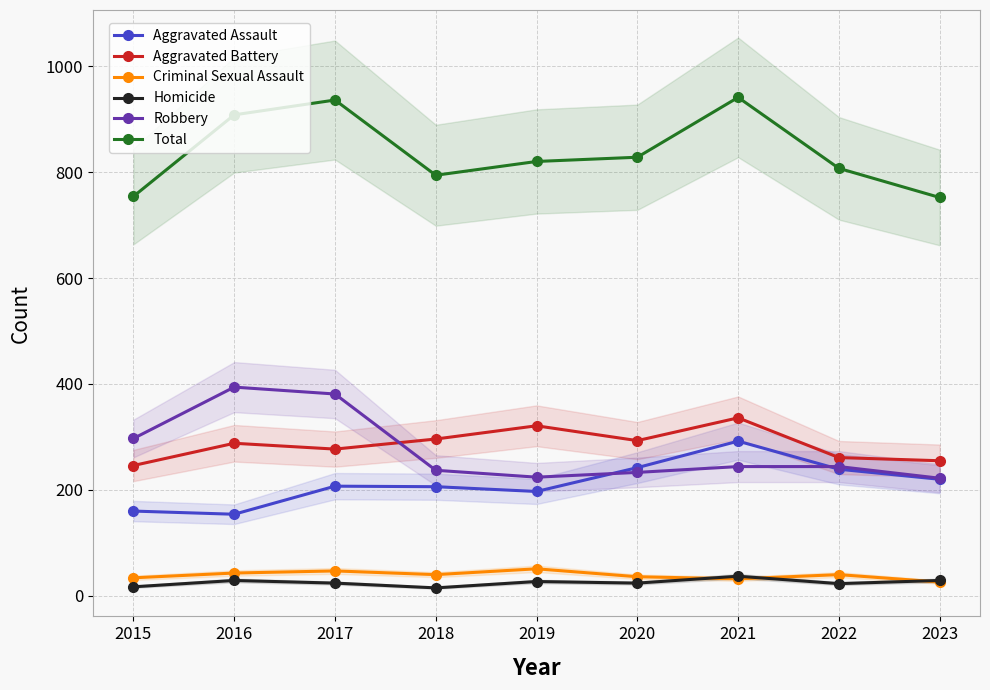

How many values in the Aggravated Battery series exceed 288?

4